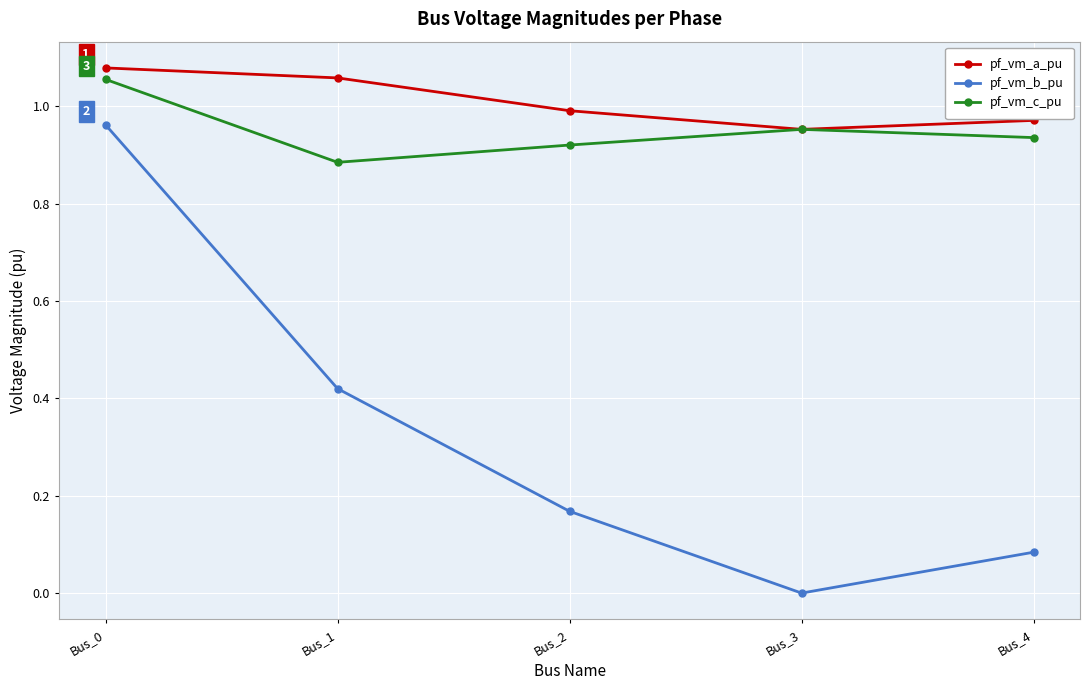

Which series has the widest spread of values?

pf_vm_b_pu